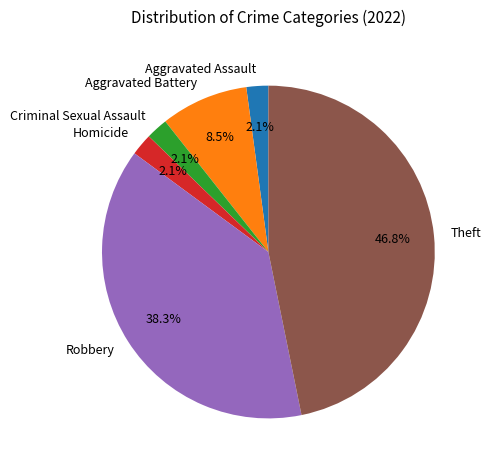

Do Aggravated Assault and Theft together represent more than half of the pie?

No